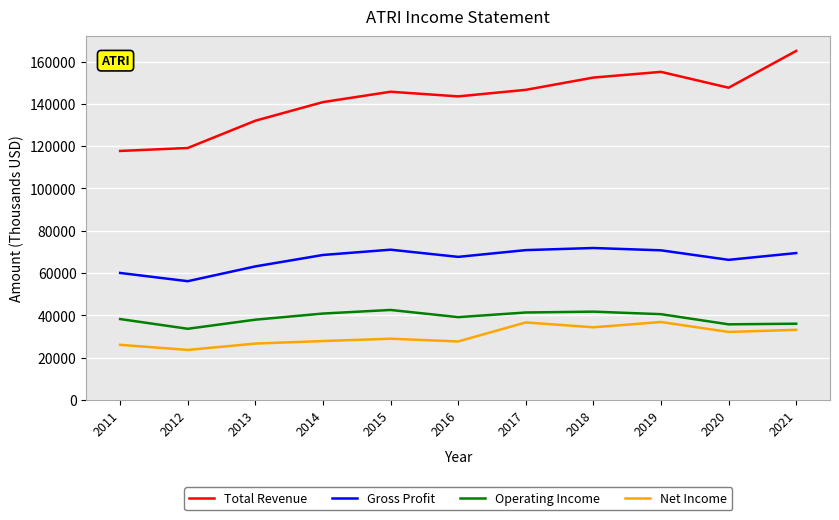

What is the total value across all series at 2013?

259600